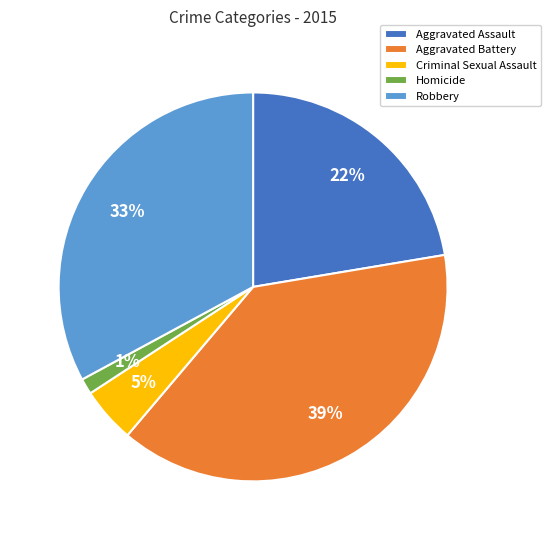

Is it true that Aggravated Assault is 28% of the pie?

False